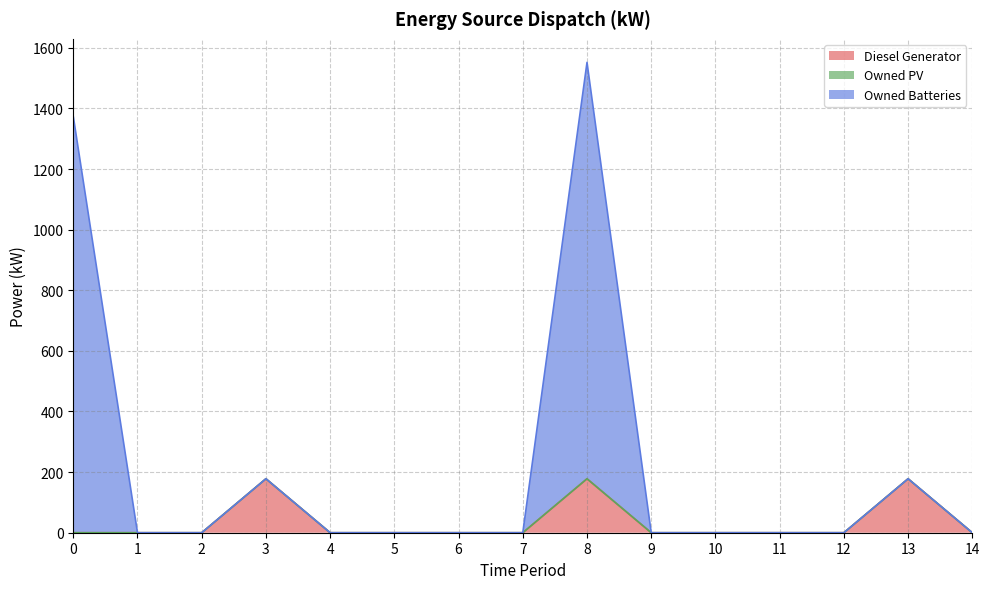

How many interior local peaks does the Diesel Generator series have?

3